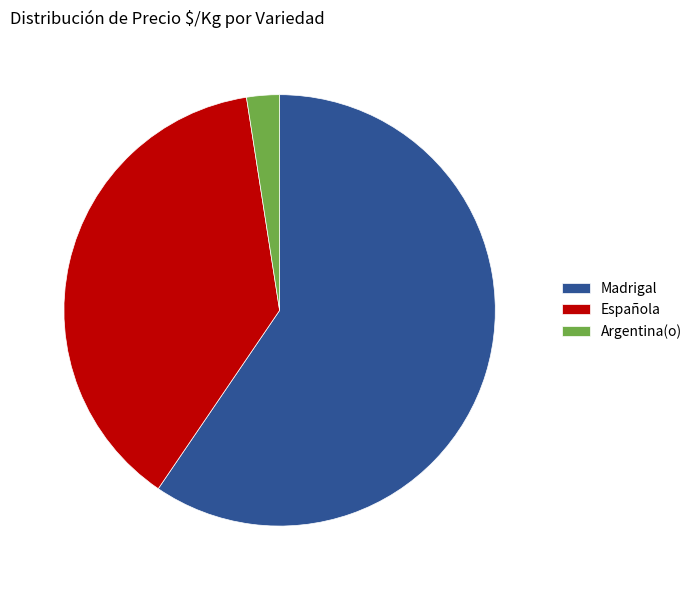

How many segments does this pie chart have?

3